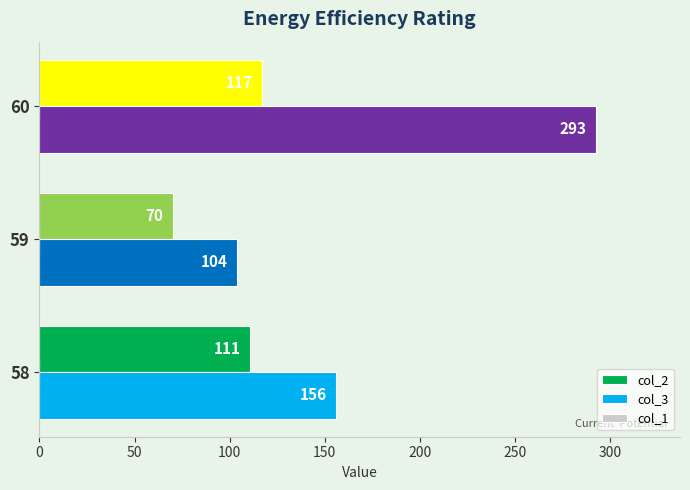

Which category has the lowest value across all series?

59